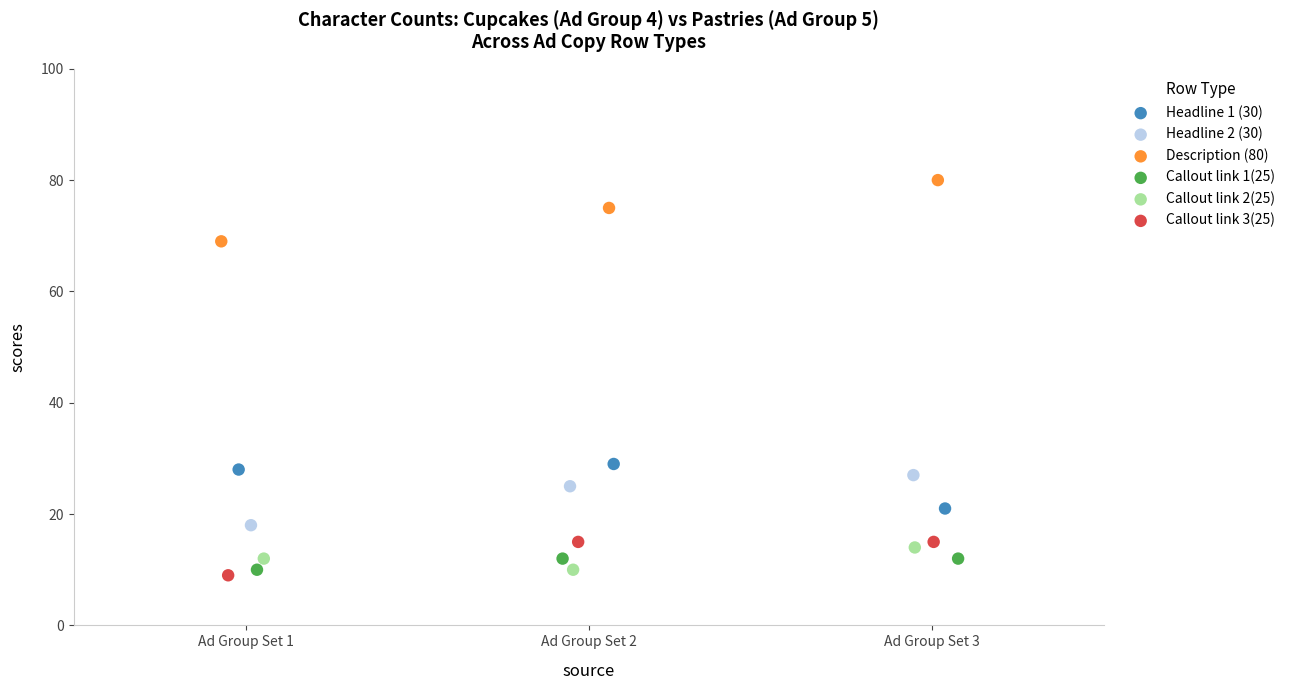

What are all the series names shown in the legend?

Headline 1 (30), Headline 2 (30), Description (80), Callout link 1(25), Callout link 2(25), Callout link 3(25)